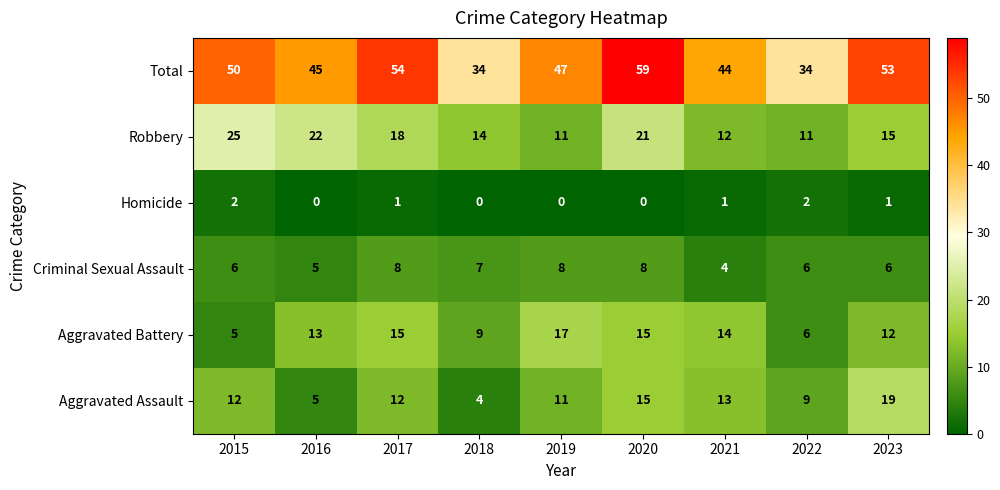

Which series changed the most between 2016 and 2017?

Total